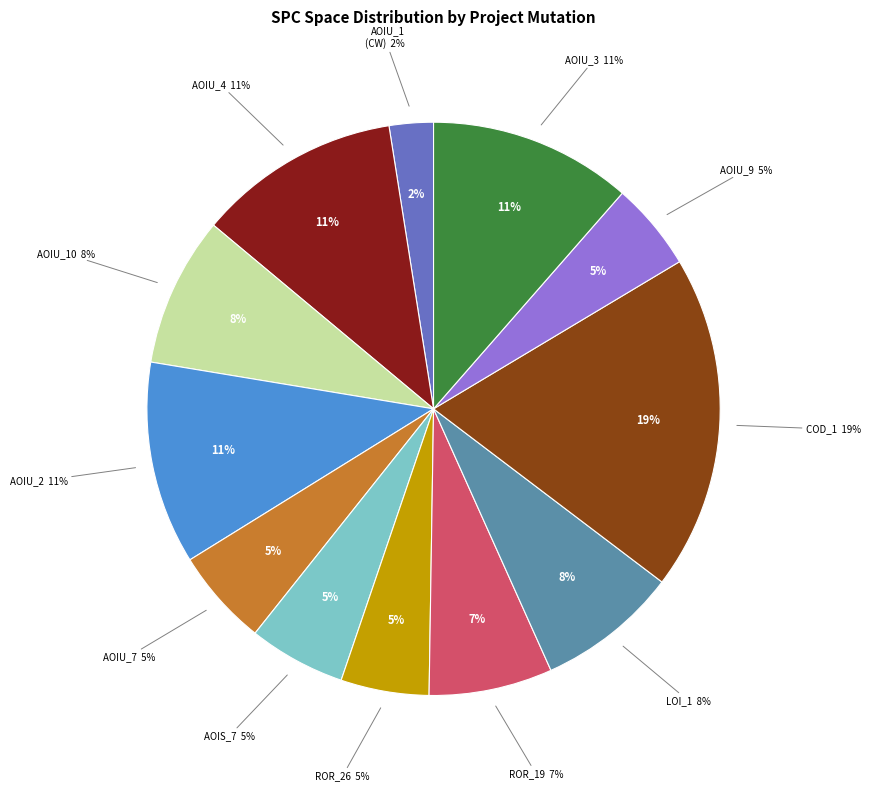

The DailyLimit.Account.ROR_26 slice represents 5% of the pie. True or false?

True